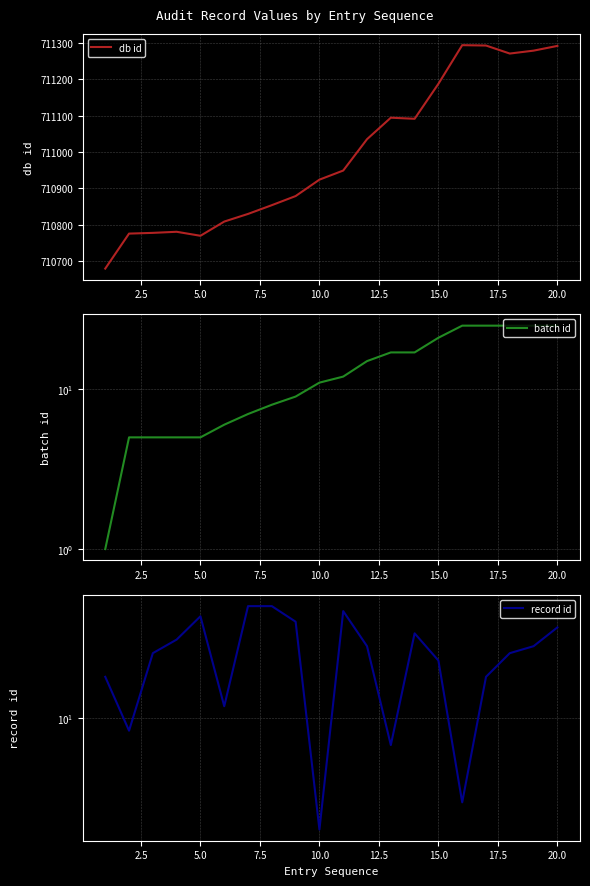

How many distinct data groups are displayed?

3